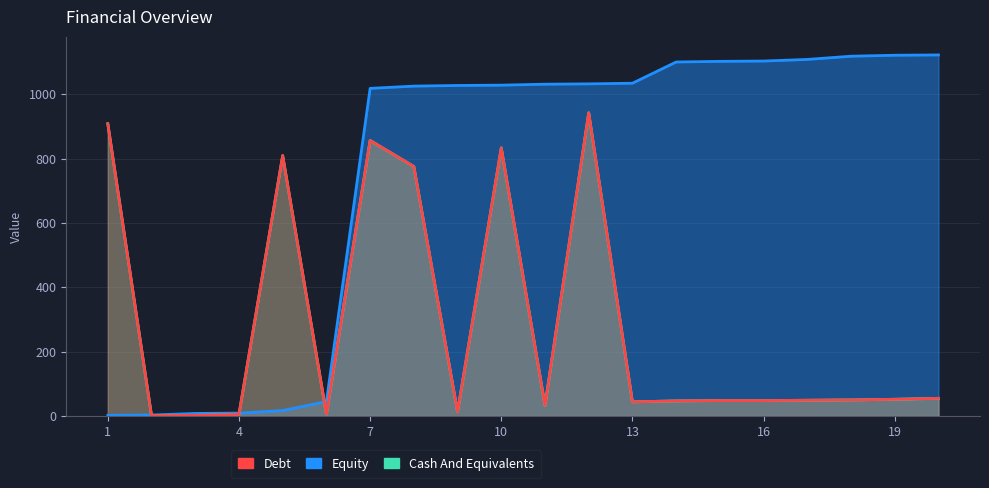

At 16, list the series in order from largest to smallest.

Equity, Debt, Cash And Equivalents